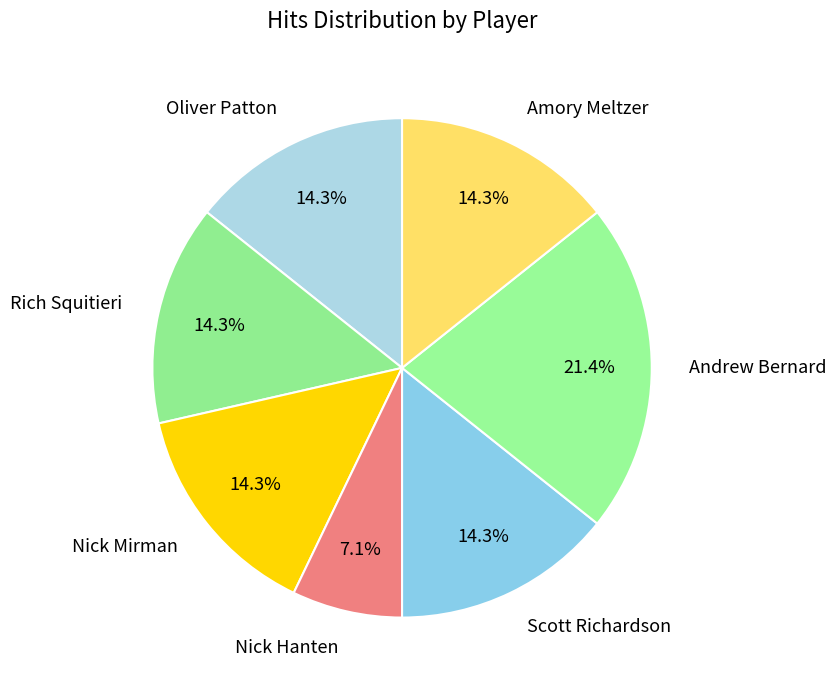

Which category has the biggest portion of the pie?

Andrew Bernard